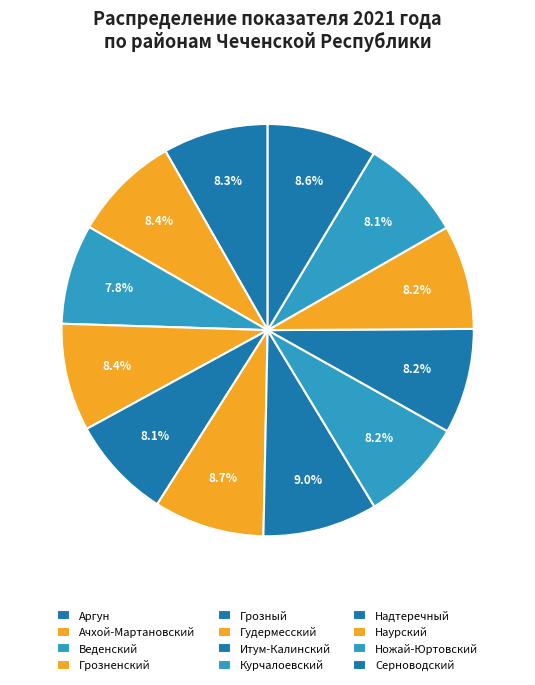

Is there a majority slice in this chart?

No